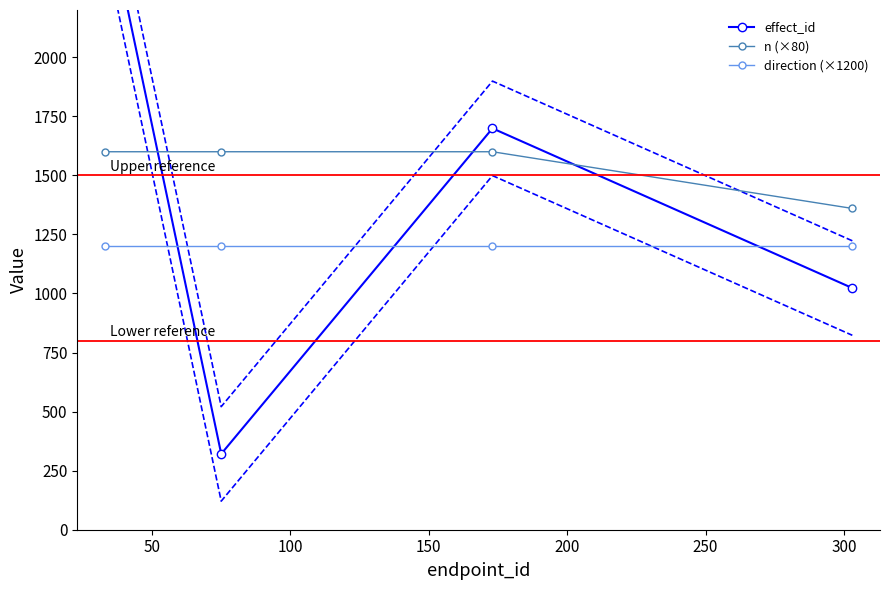

What is the average value of the effect_id series?

1426